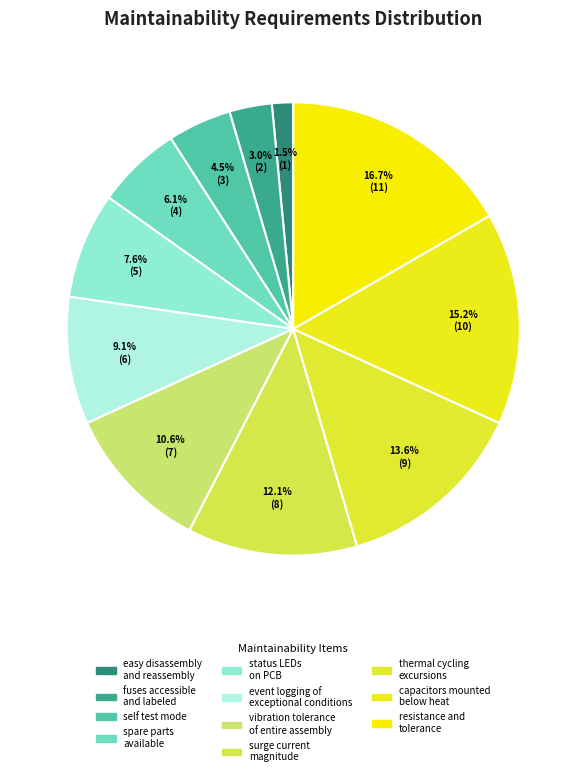

To the nearest percent, what is the average slice percentage?

9%